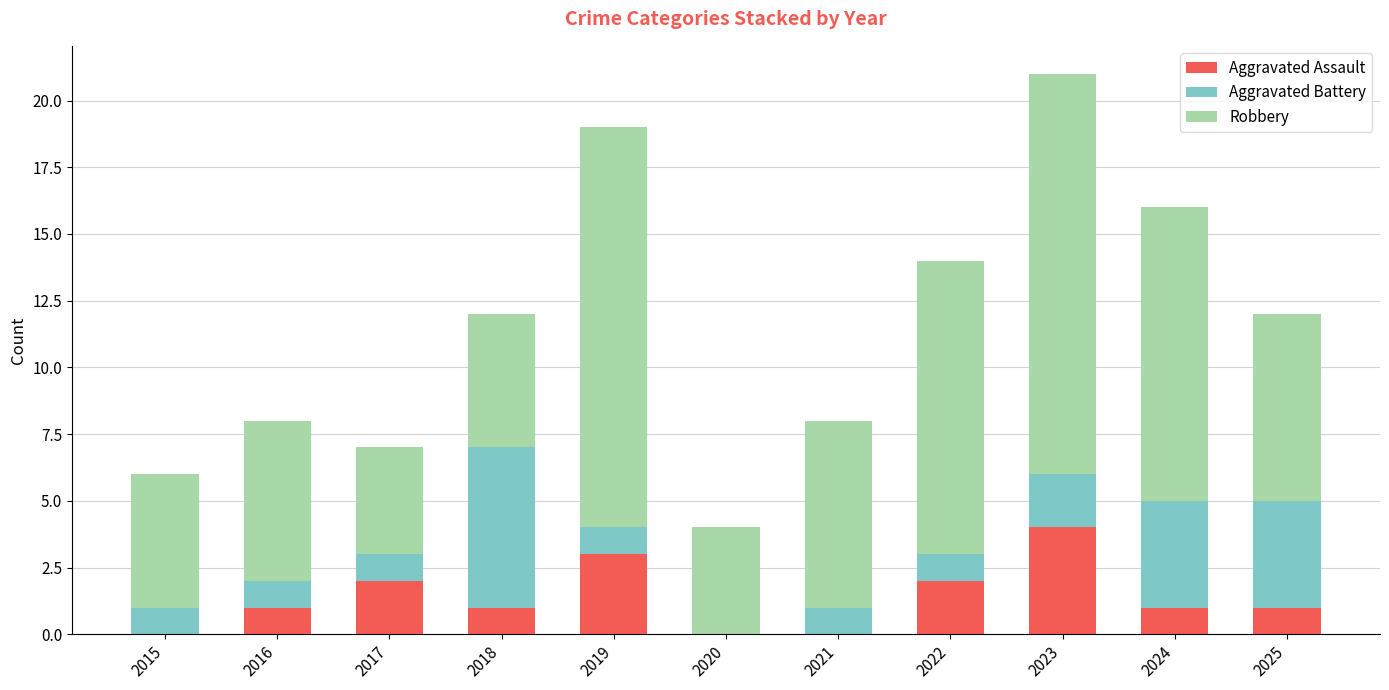

Which category has the highest value in the Aggravated Assault series?

2023